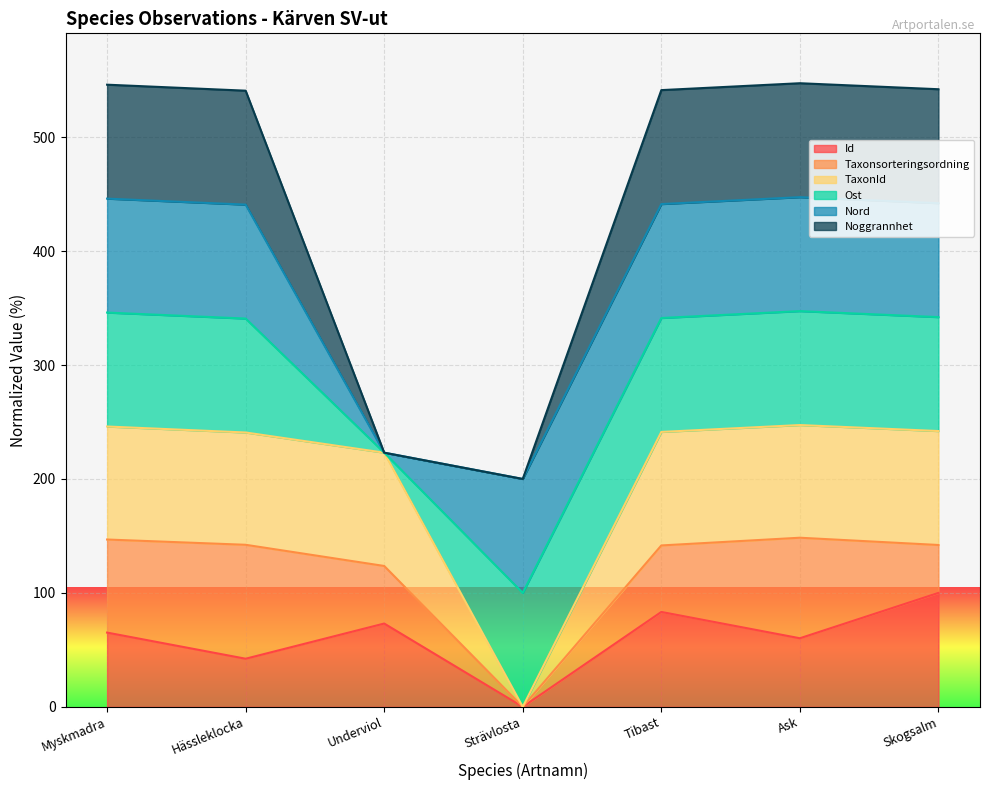

Between Myskmadra and Ask, which series saw the biggest shift?

Id